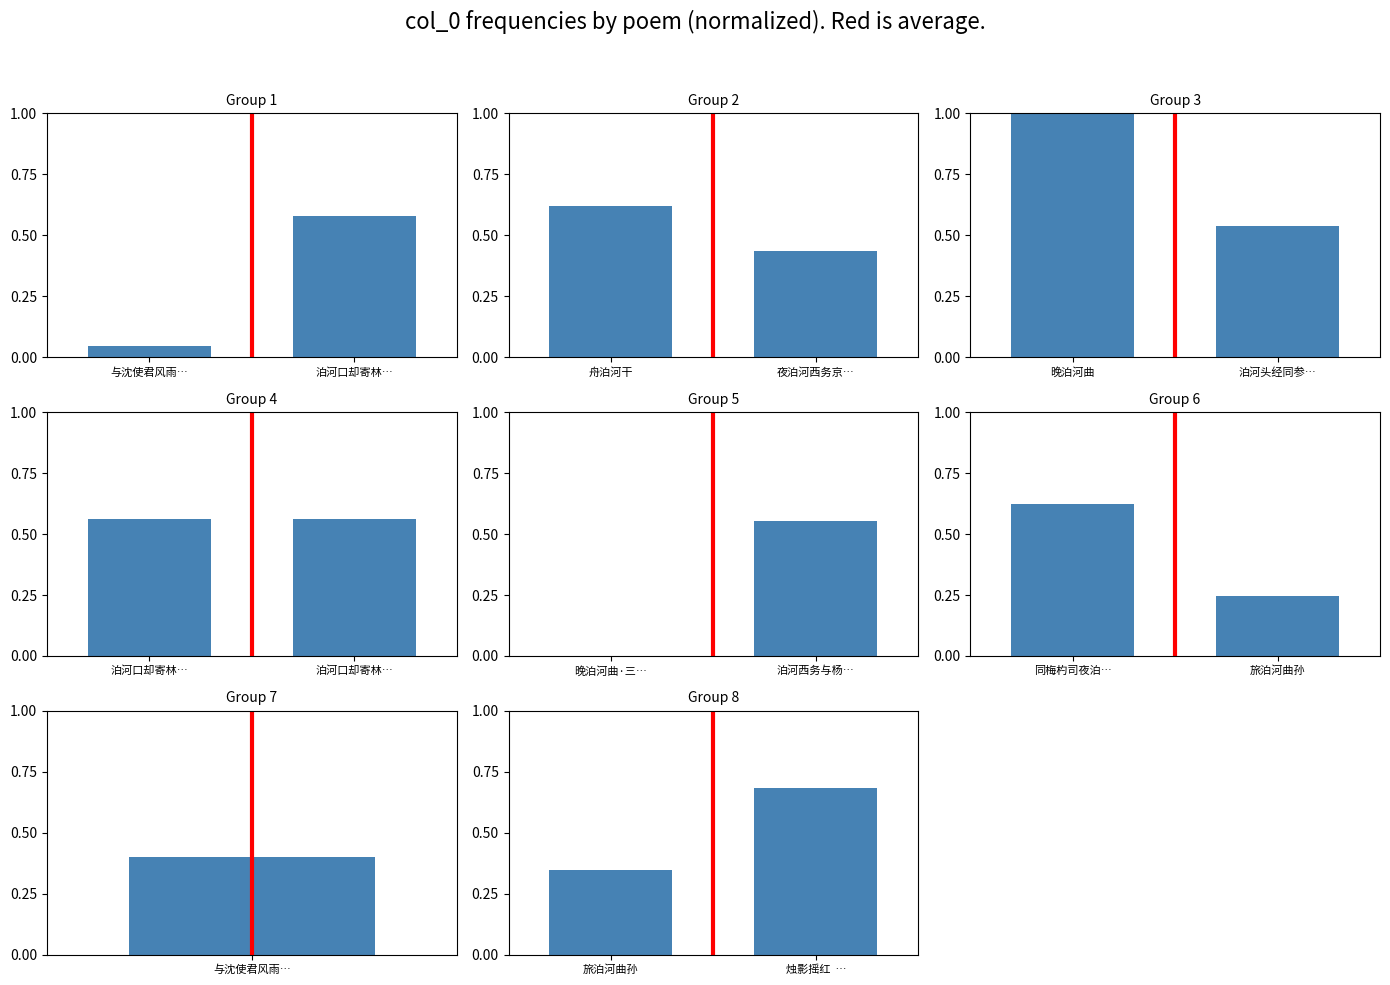

What is the average value of the average series?

0.5